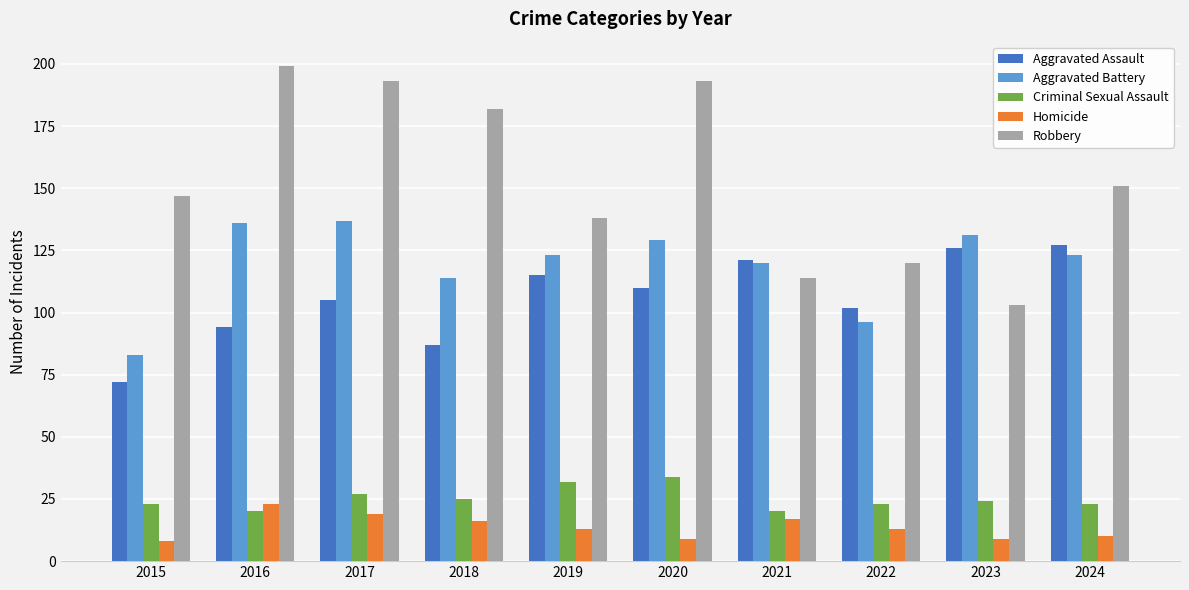

Reading left to right, what are all the values shown in this chart?

Aggravated Assault: 2015=72	2016=94	2017=105	2018=87	2019=115	2020=110	2021=121	2022=102	2023=126	2024=127
Aggravated Battery: 2015=83	2016=136	2017=137	2018=114	2019=123	2020=129	2021=120	2022=96	2023=131	2024=123
Criminal Sexual Assault: 2015=23	2016=20	2017=27	2018=25	2019=32	2020=34	2021=20	2022=23	2023=24	2024=23
Homicide: 2015=8	2016=23	2017=19	2018=16	2019=13	2020=9	2021=17	2022=13	2023=9	2024=10
Robbery: 2015=147	2016=199	2017=193	2018=182	2019=138	2020=193	2021=114	2022=120	2023=103	2024=151